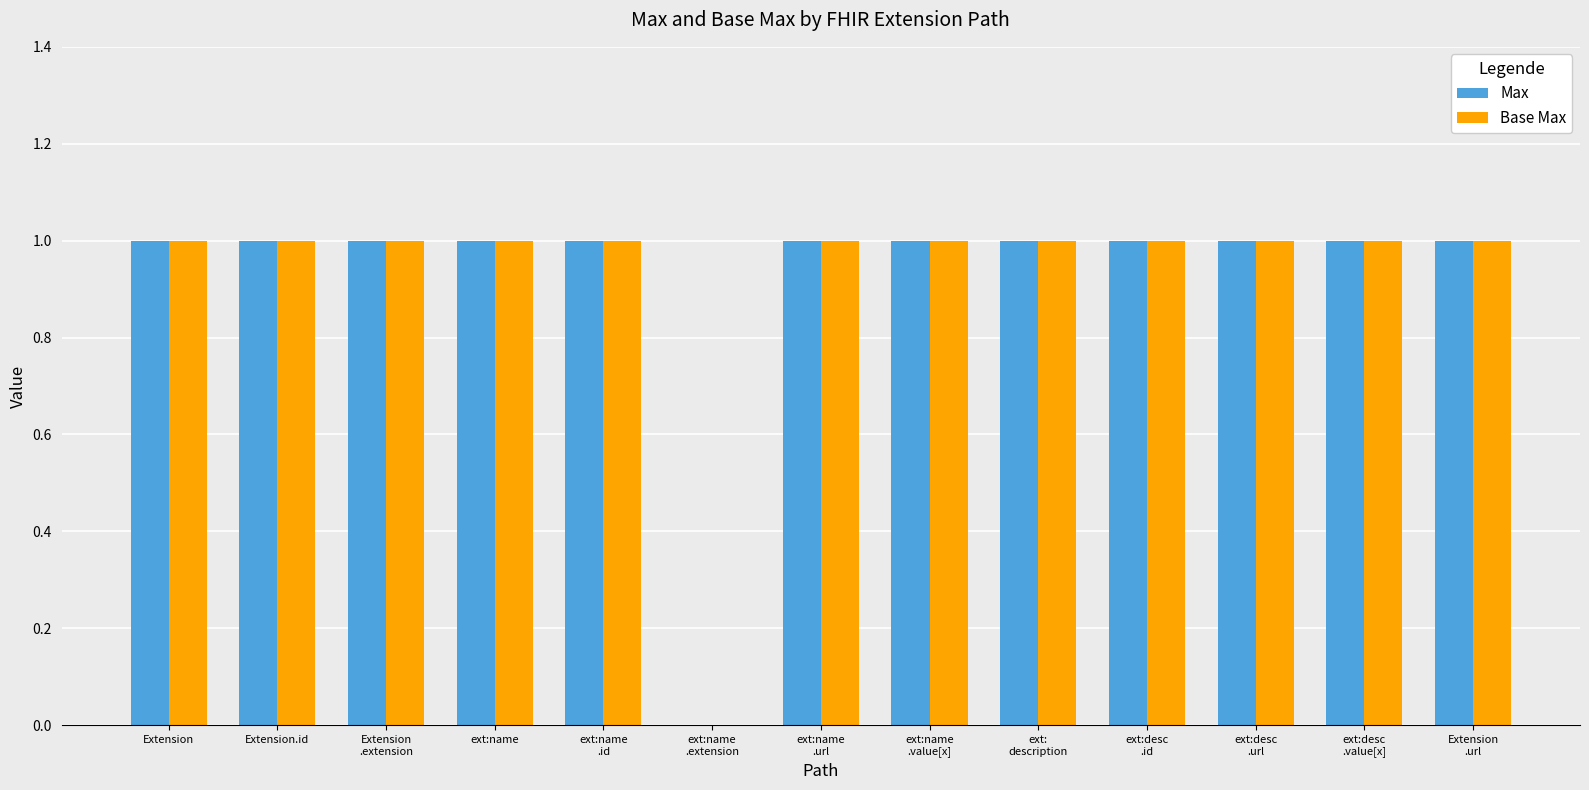

What is the sum of all Max values?

12